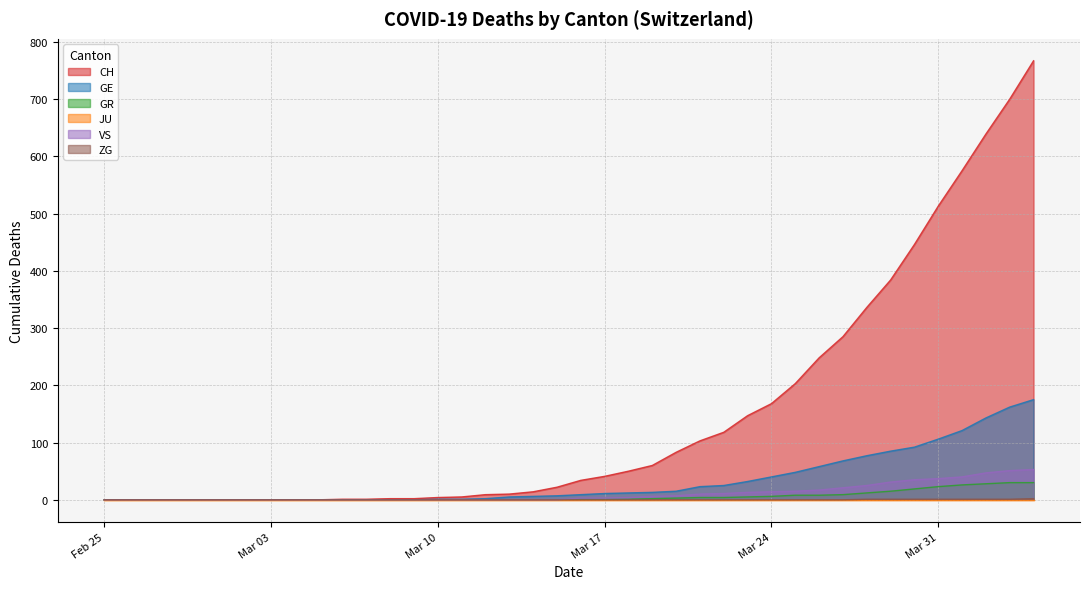

What is the highest value of the GR series?

30